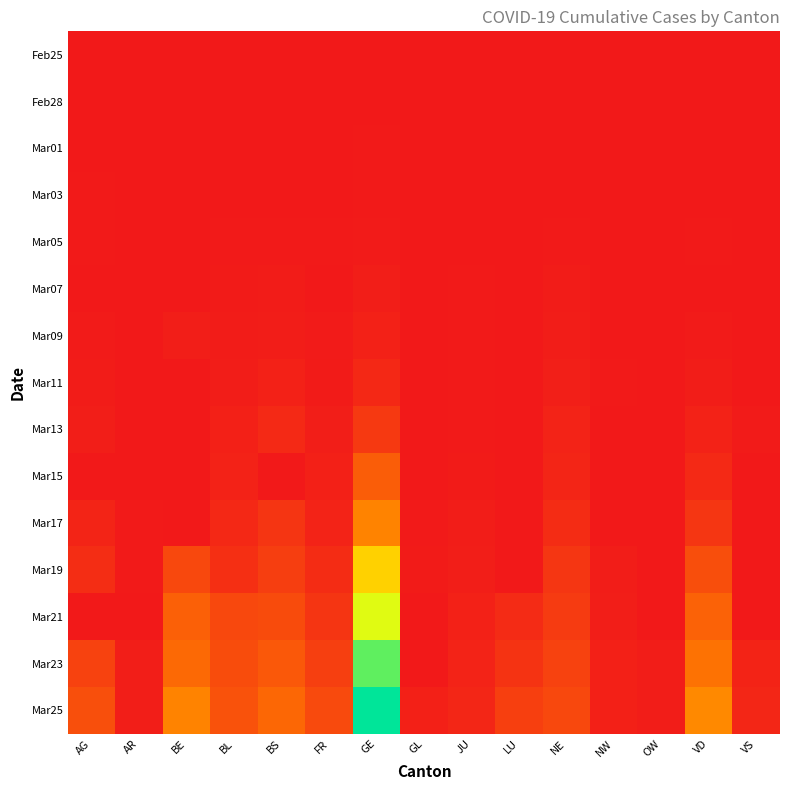

Rank the series at AR from highest to lowest value.

Mar25, Mar23, Mar19, Mar17, Mar09, Mar05, Feb25, Feb28, Mar01, Mar03, Mar07, Mar11, Mar13, Mar15, Mar21